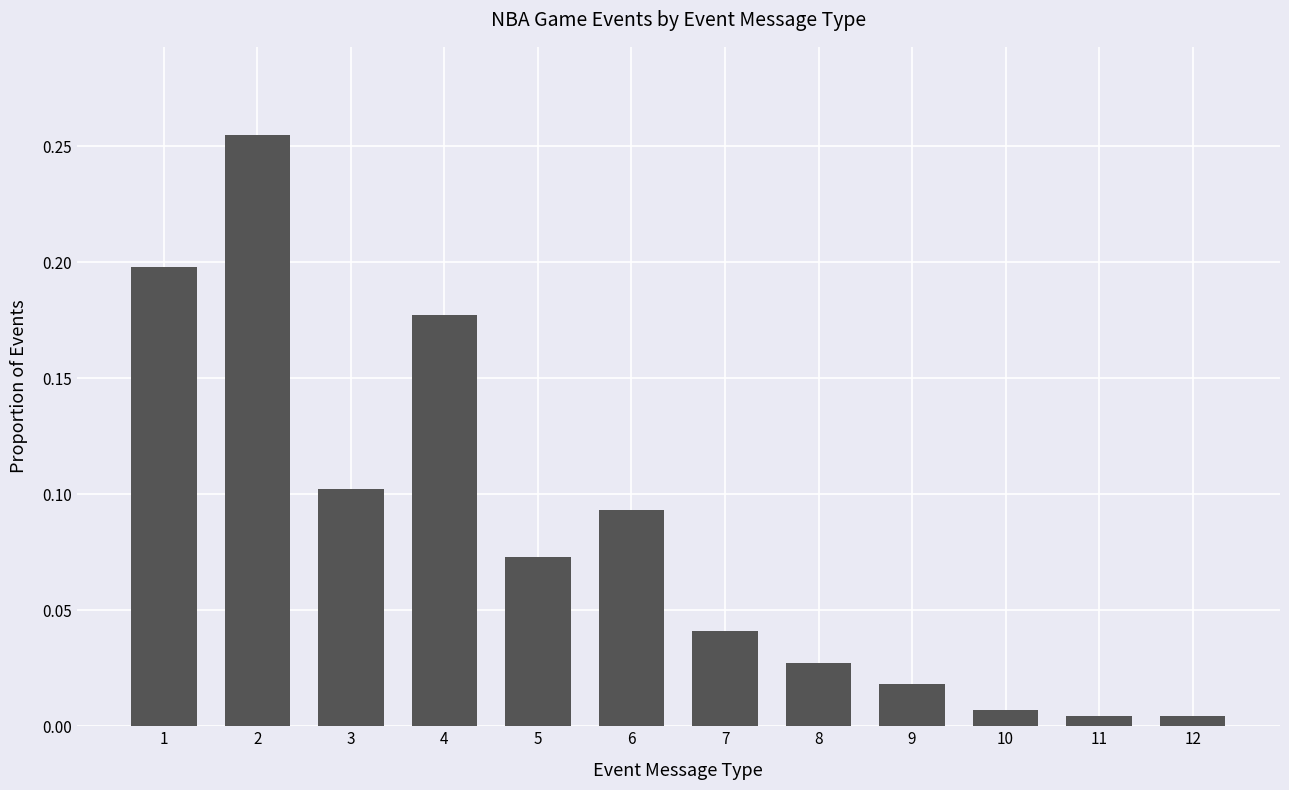

What is the sum of all values?

1.0